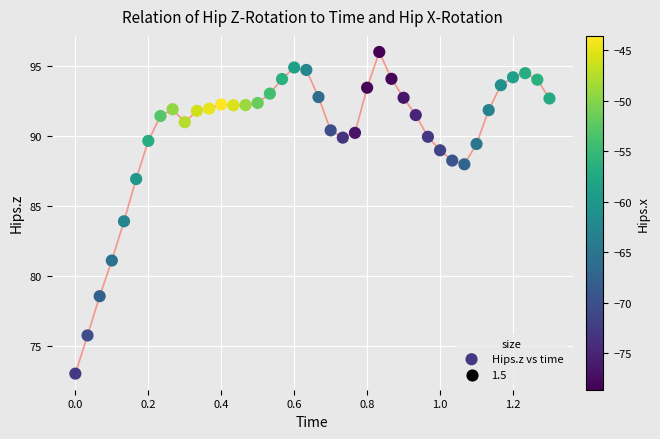

What is the range of X values (max minus min)?

1.3